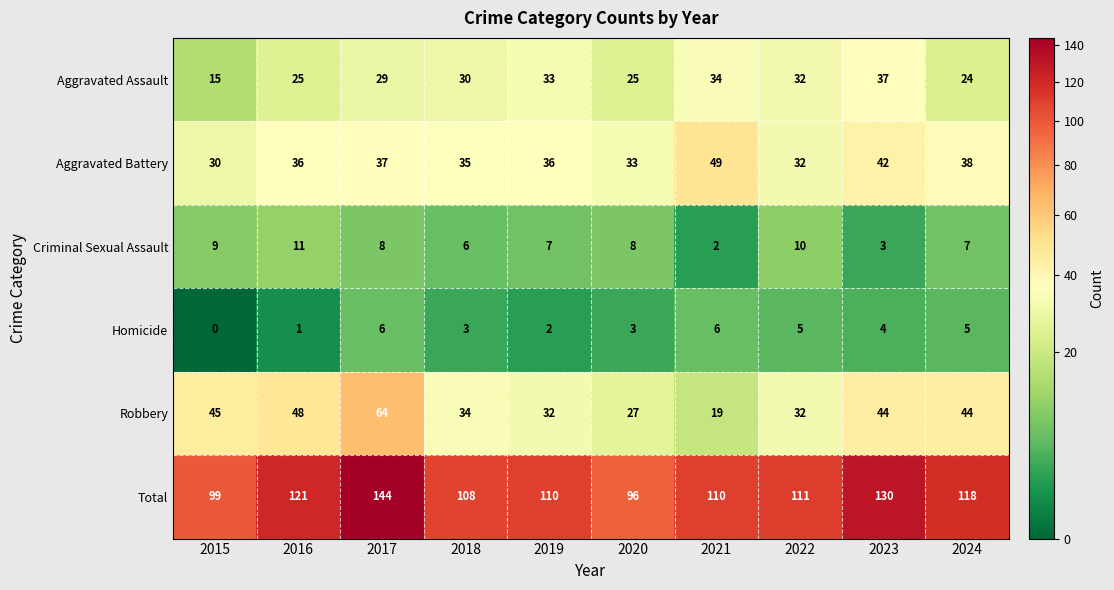

At 2024, list the series in order from smallest to largest.

Homicide, Criminal Sexual Assault, Aggravated Assault, Aggravated Battery, Robbery, Total